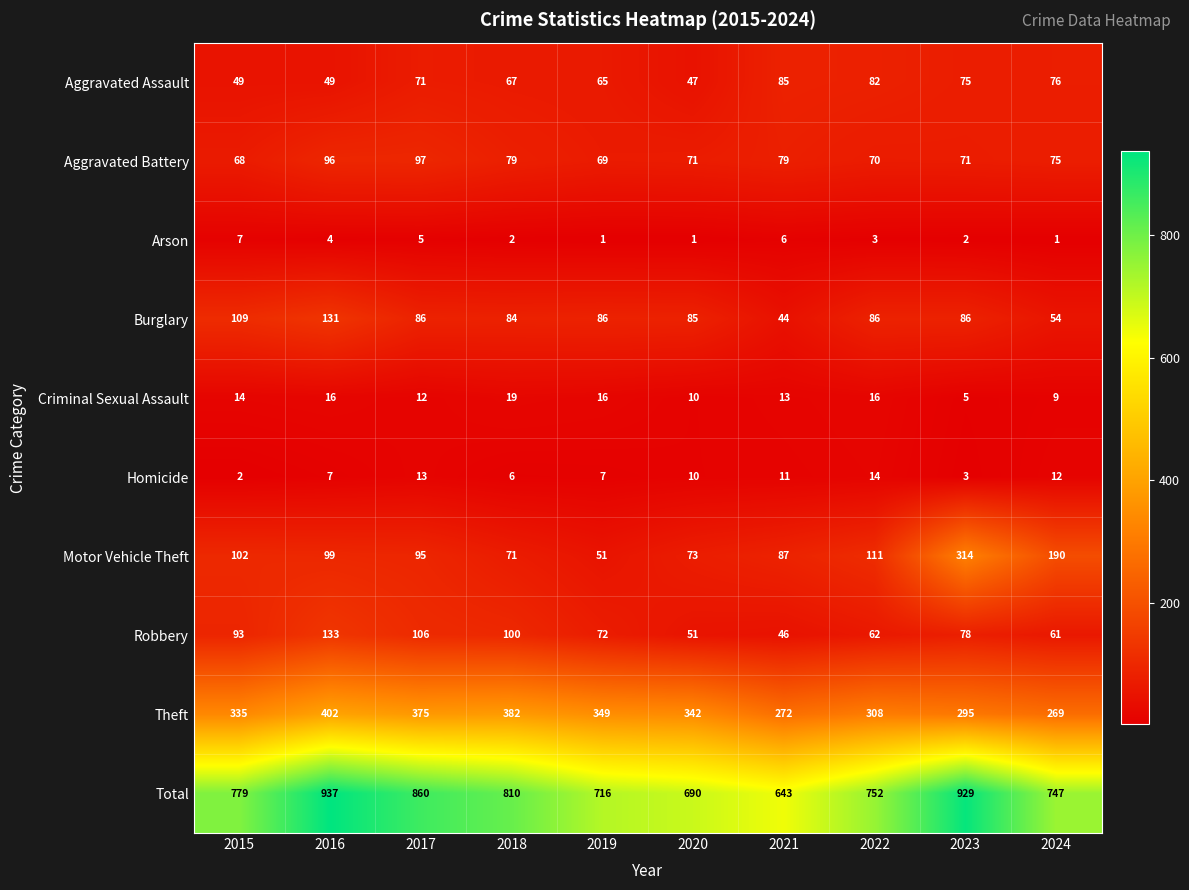

Between 2018 and 2019, which series saw the biggest shift?

Total